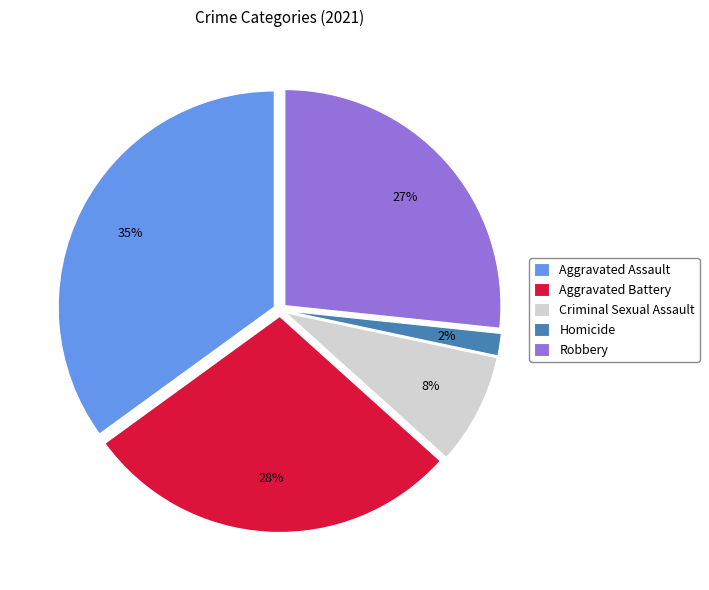

Is there a majority slice in this chart?

No